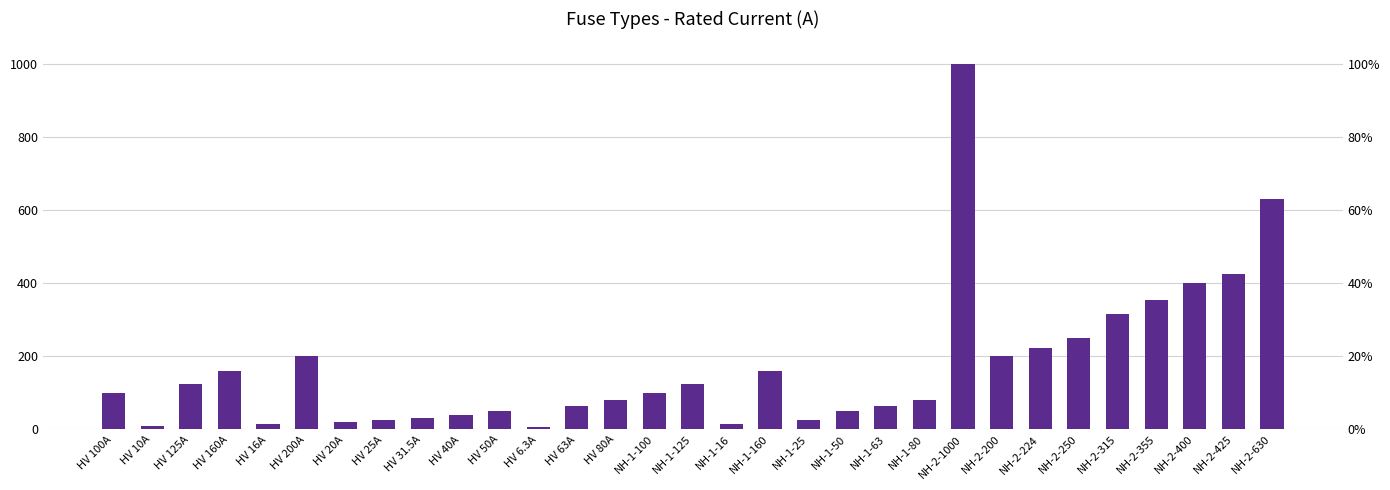

What is the ratio of the value at NH-2-400 to the value at NH-2-630?

0.6